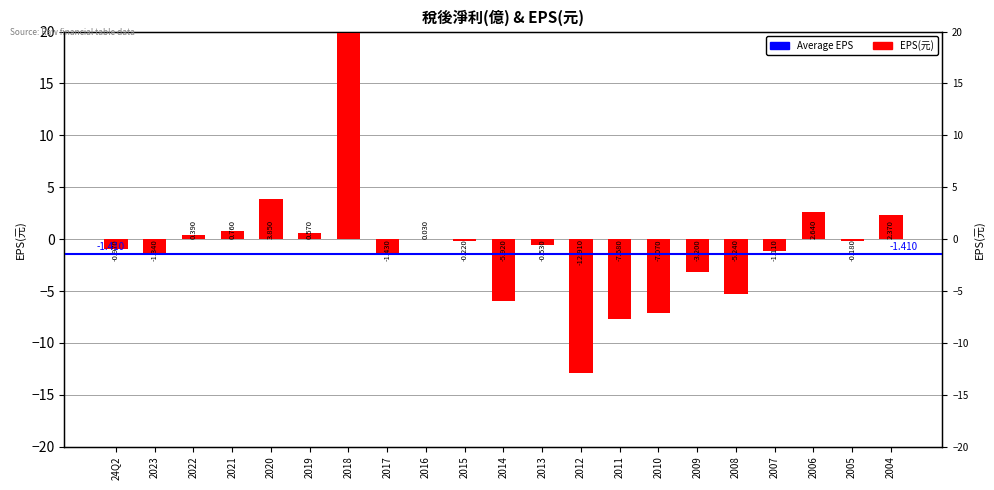

Where is the data nearest to the value 608?

2020